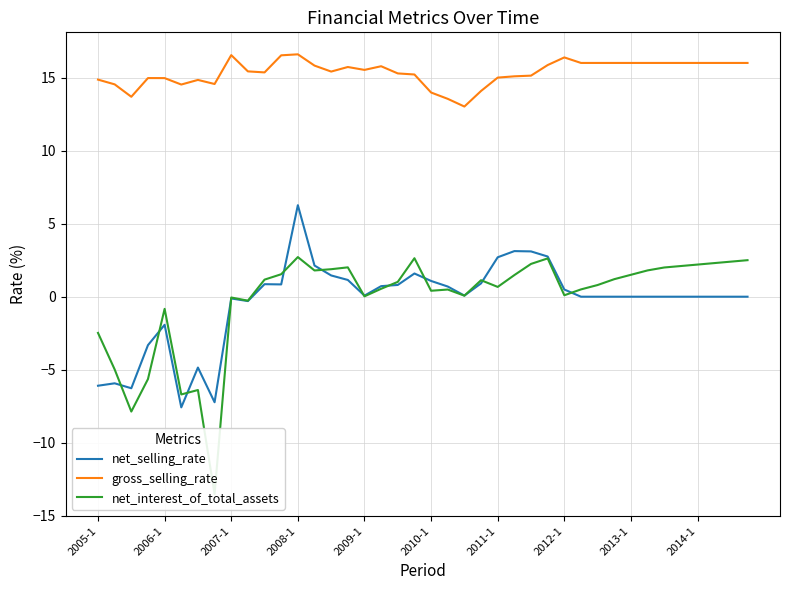

What is the maximum value shown in the chart?

16.6